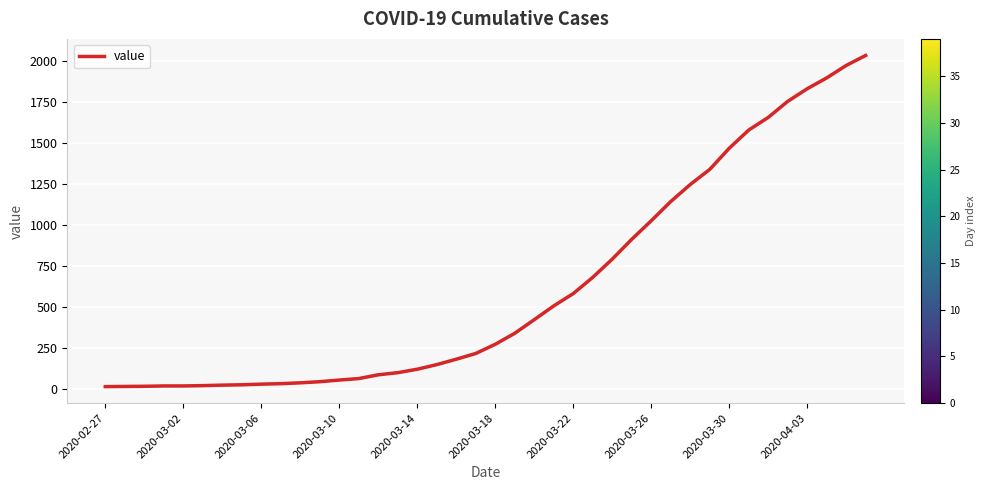

What is the difference between the maximum and minimum values?

2019